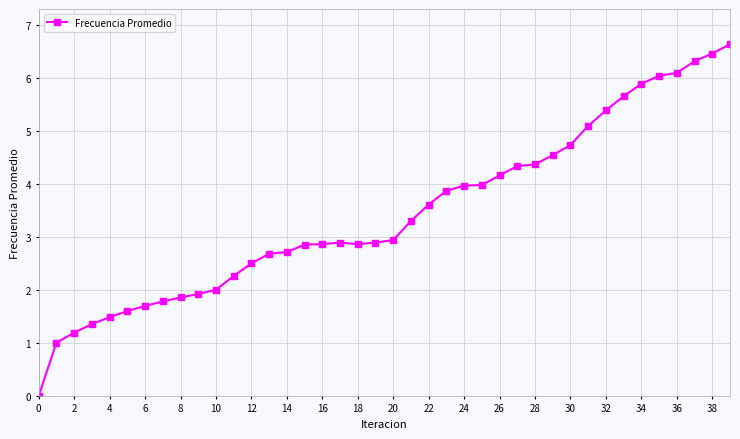

What is the value of the 37th point from the left?

6.1